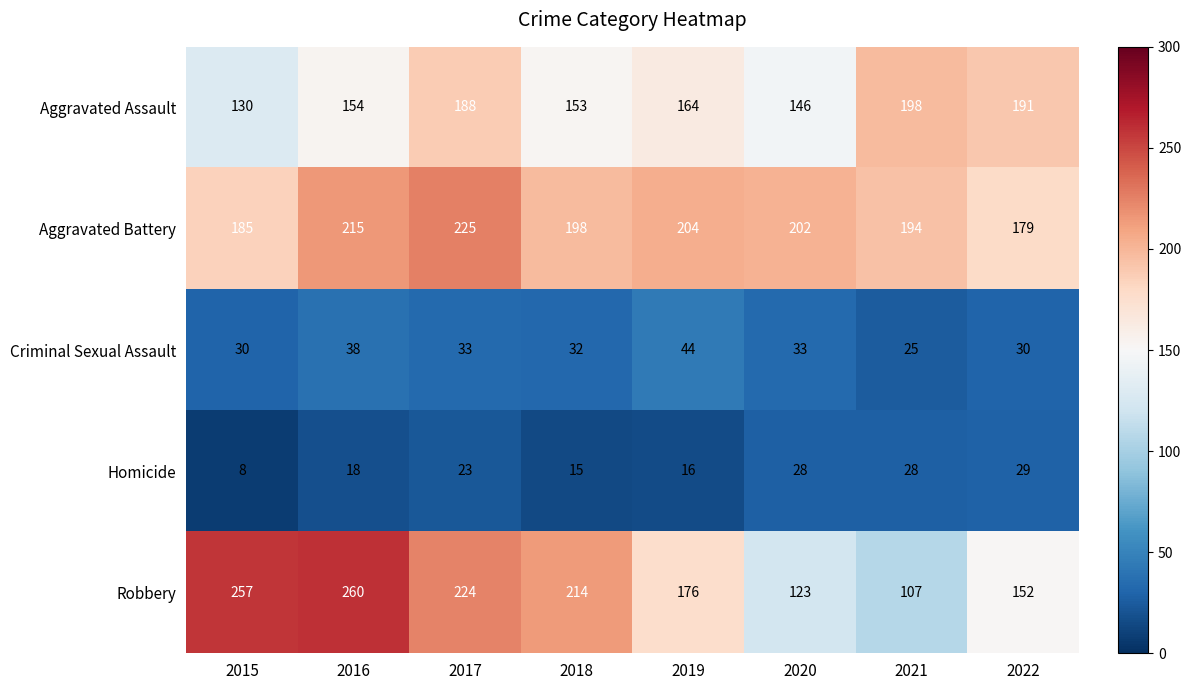

What is the spread (max minus min) of values at 2019?

188